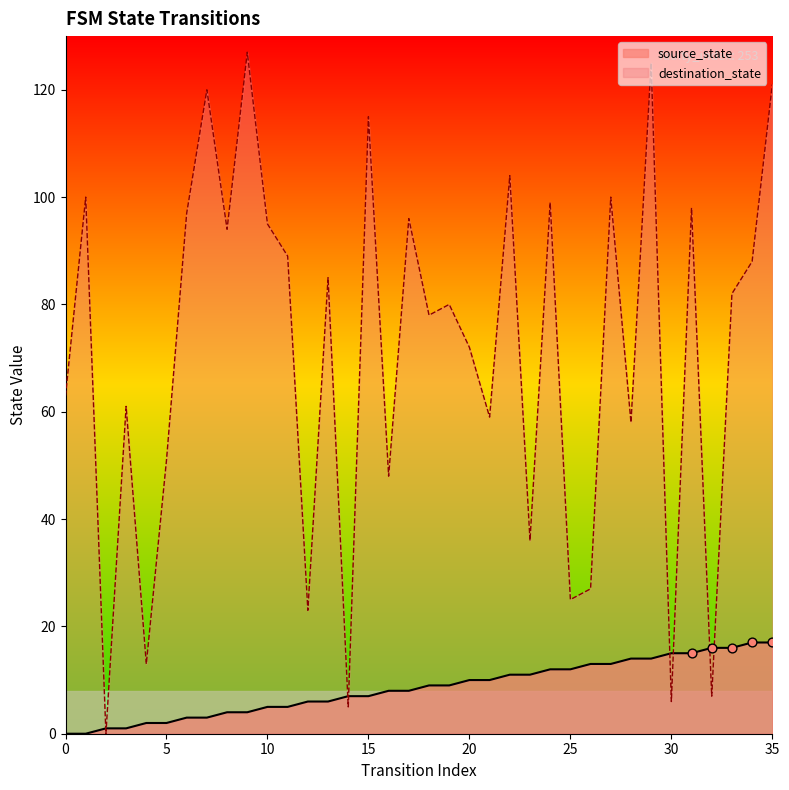

What is the total value across all series at 12?

29